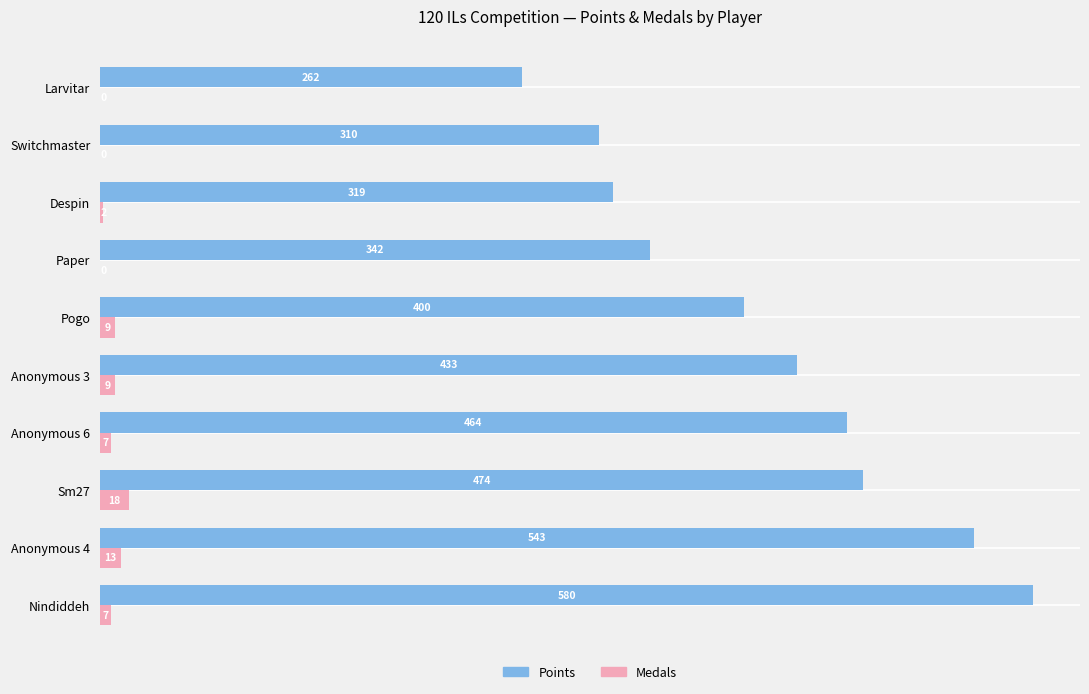

Which series has the largest range (max minus min)?

Points